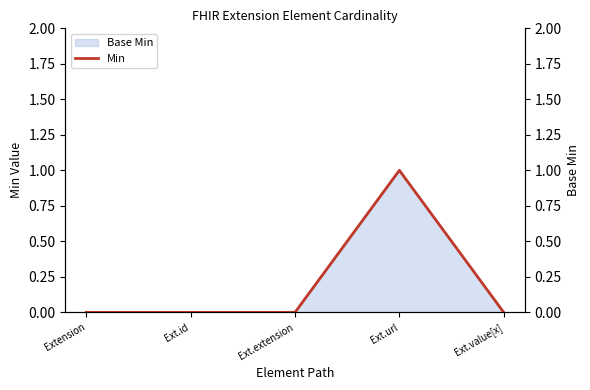

Where is the first local maximum?

Ext.url